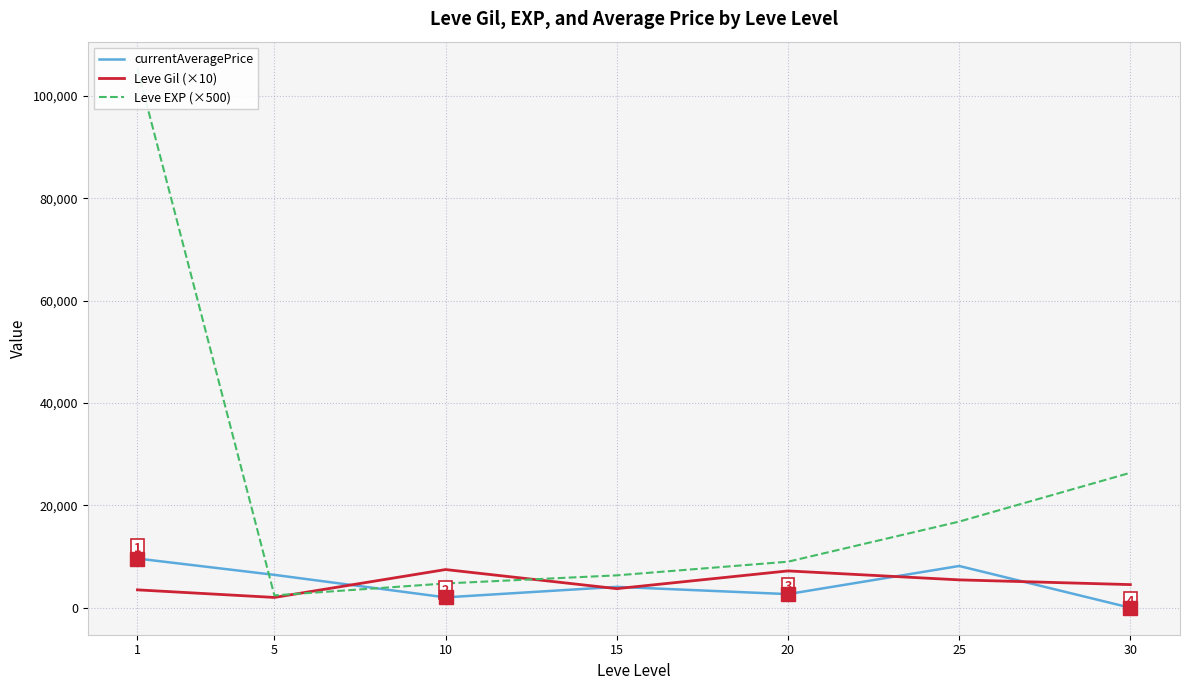

After their last crossing, which series has the higher values: Leve Gil (×10) or Leve EXP (×500)?

Leve EXP (×500)